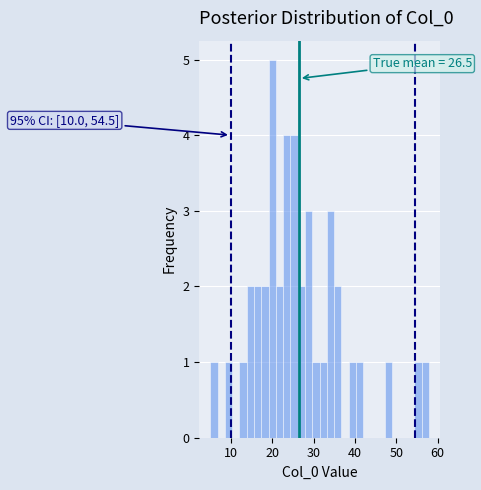

Read against the x-axis, roughly where is the centre of the tallest bar?

20